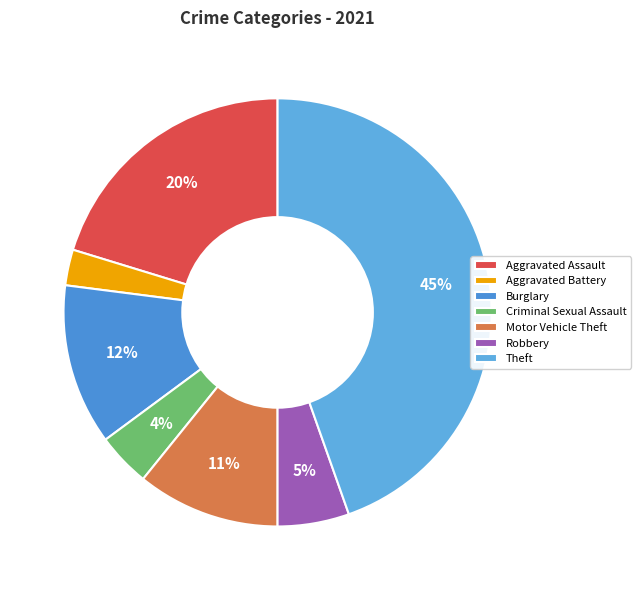

Which slice is the smallest?

Aggravated Battery